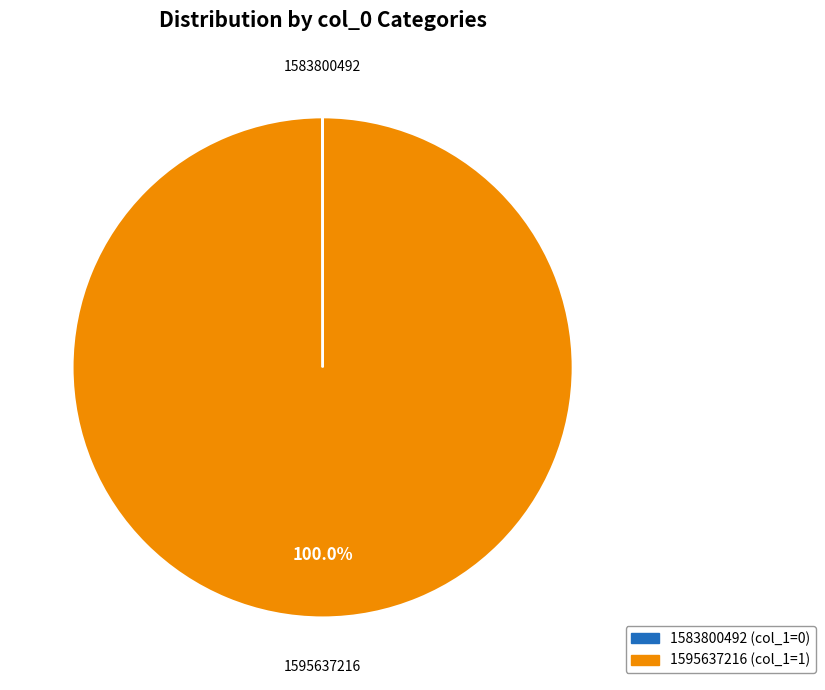

Which slice is the largest?

1595637216